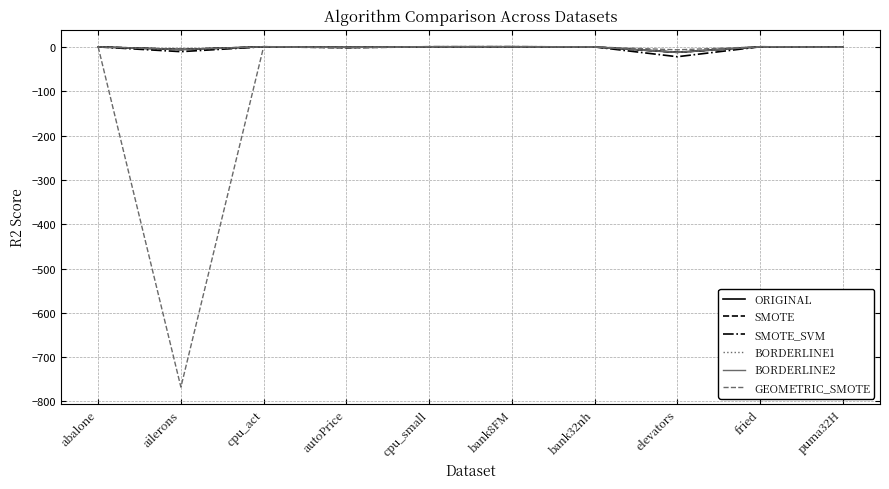

Which series has the largest range (max minus min)?

GEOMETRIC_SMOTE